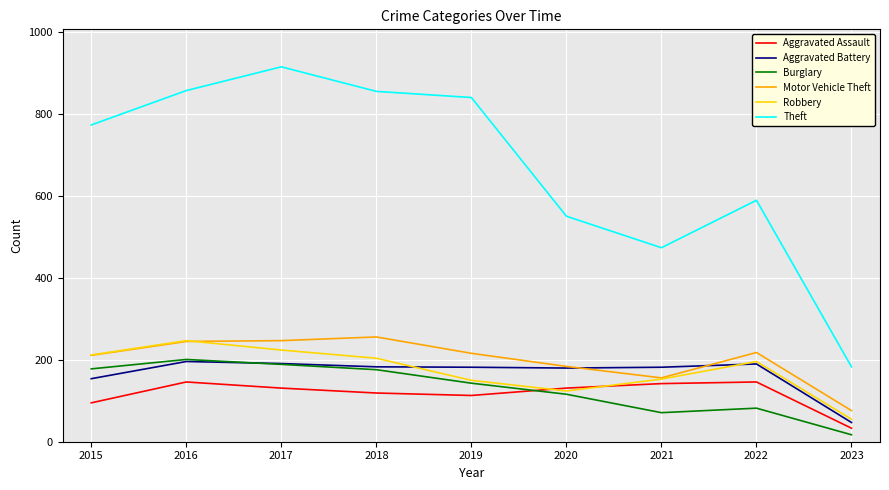

At which label does Burglary reach its peak?

2016